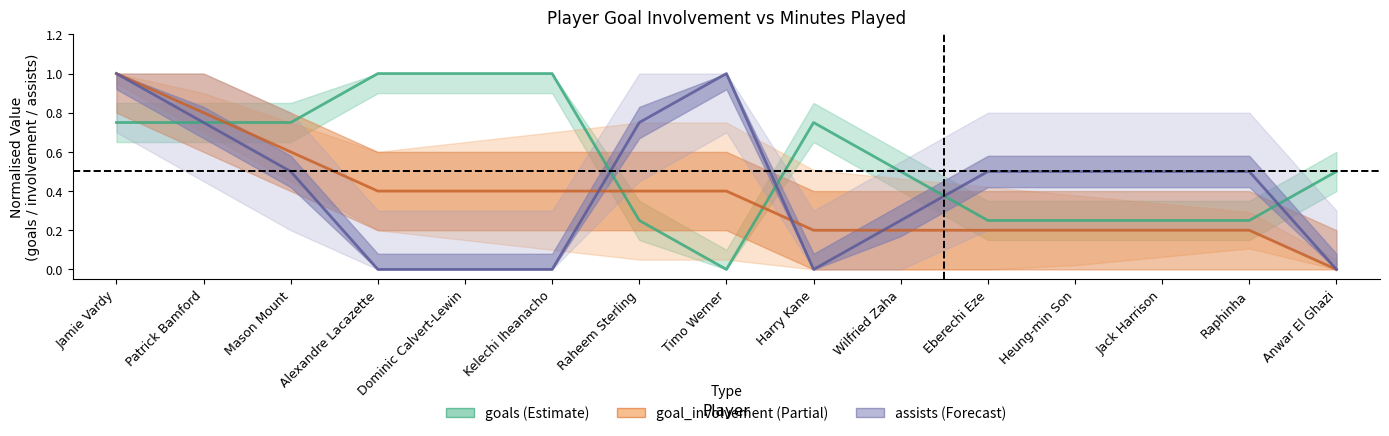

Where is the first local minimum for assists?

Harry Kane